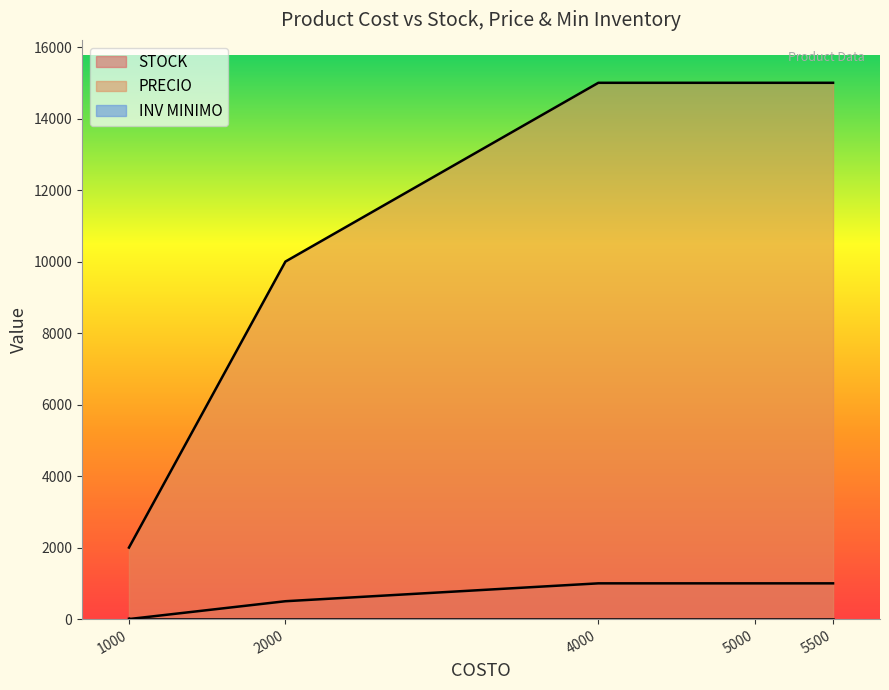

What is the difference between the maximum and minimum values in the PRECIO series?

13000